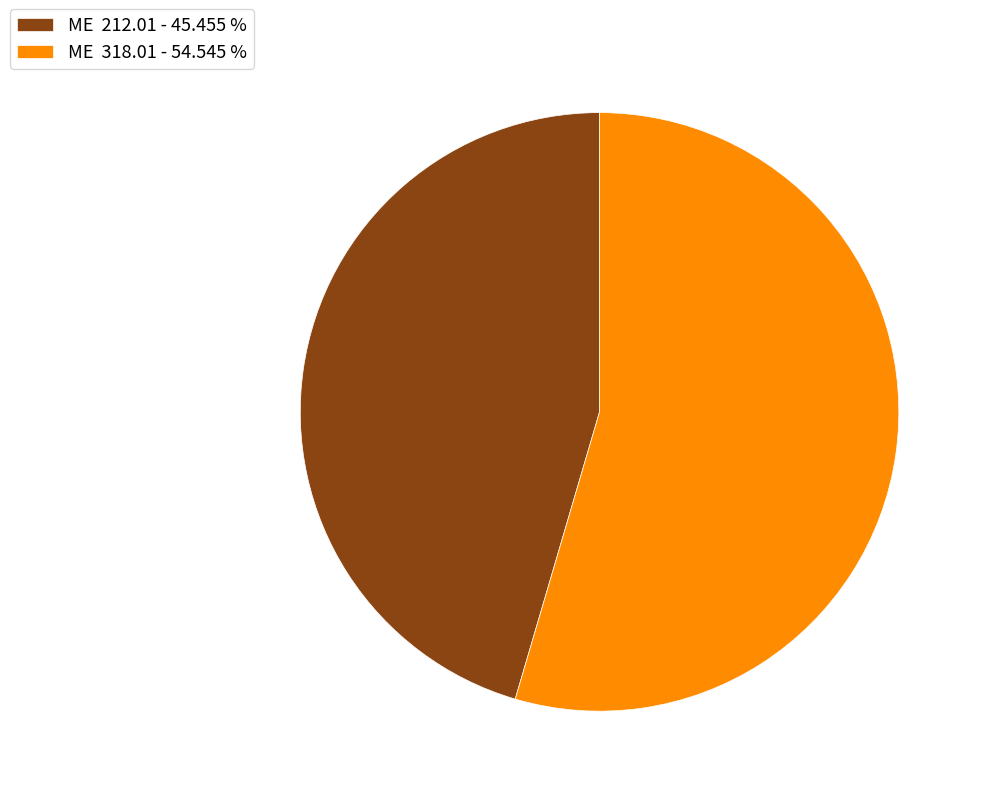

Which has a higher value, ME 212.01 - 45.455 % or ME 318.01 - 54.545 %?

ME 318.01 - 54.545 %